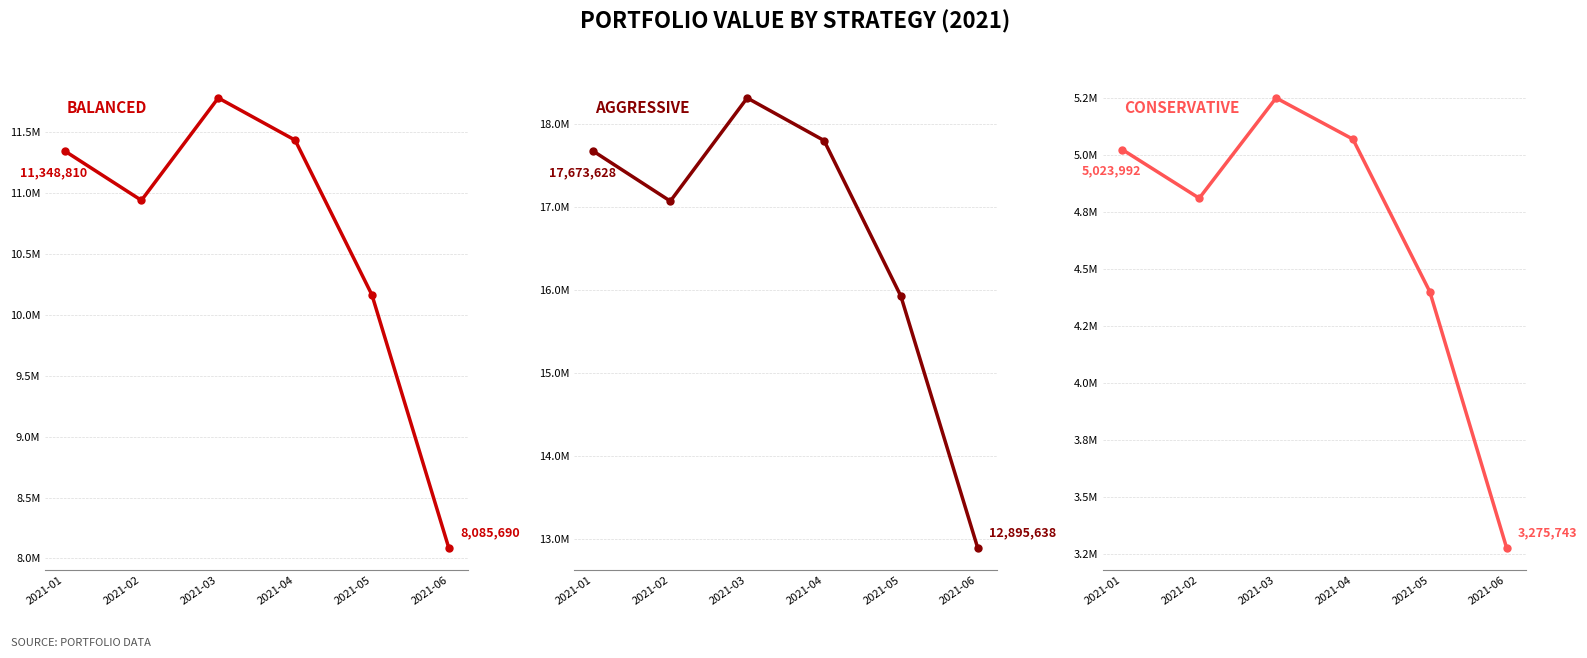

Reading left to right, transcribe all the data shown in this chart.

balanced: 11348810.0	10941912.4	11783526.6	11436683.4	10164754.7	8085690.2
aggressive: 17673627.6	17073089.0	18316121.0	17803430.5	15928835.5	12895637.7
conservative: 5023992.4	4810735.8	5250932.1	5069936.2	4400673.9	3275742.6